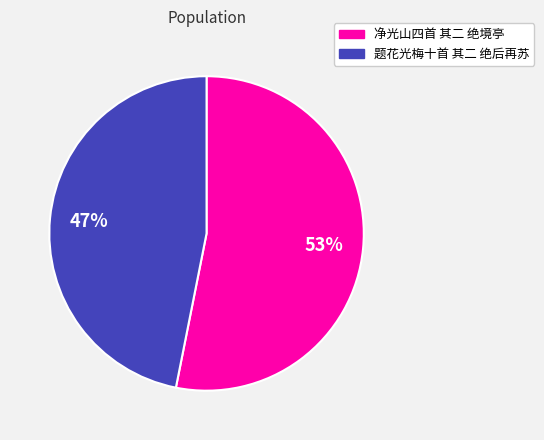

To the nearest percent, what is the difference between the largest and smallest slice percentages?

6%